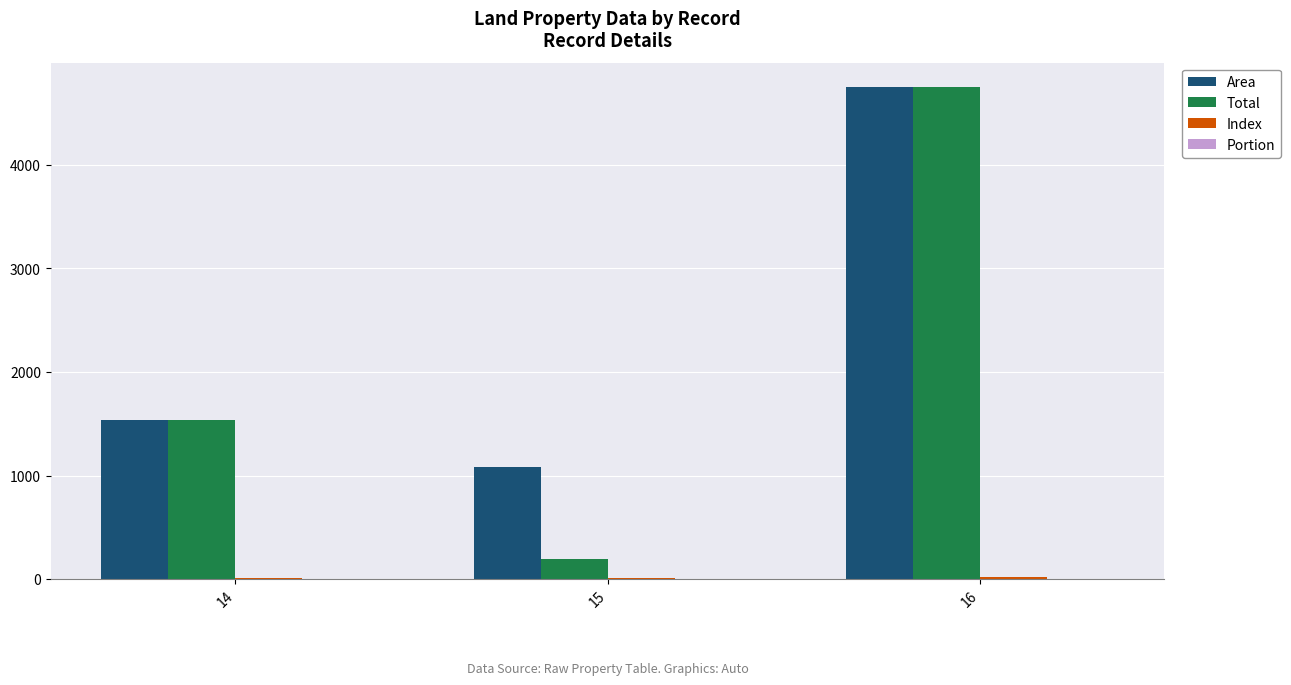

At which category is the sum across all series the highest?

16